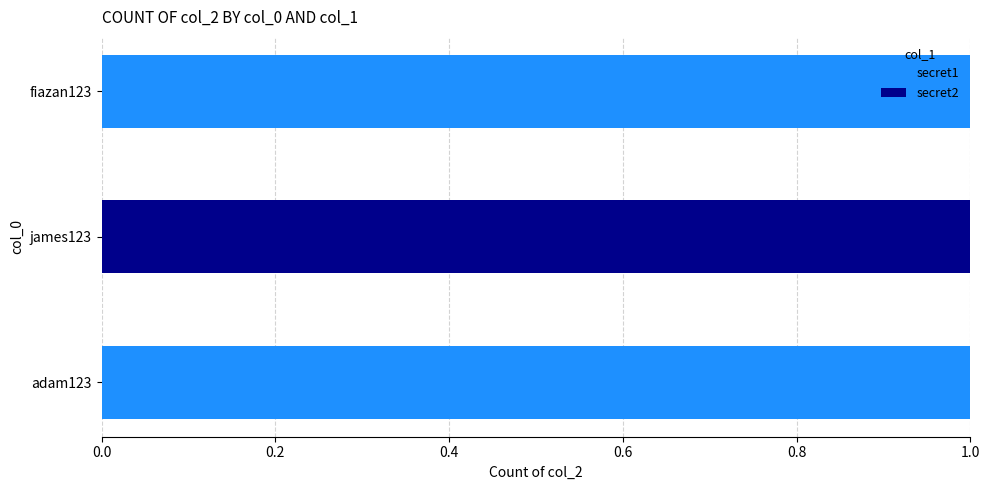

The secret1 series shows -1 at james123. True or false?

False